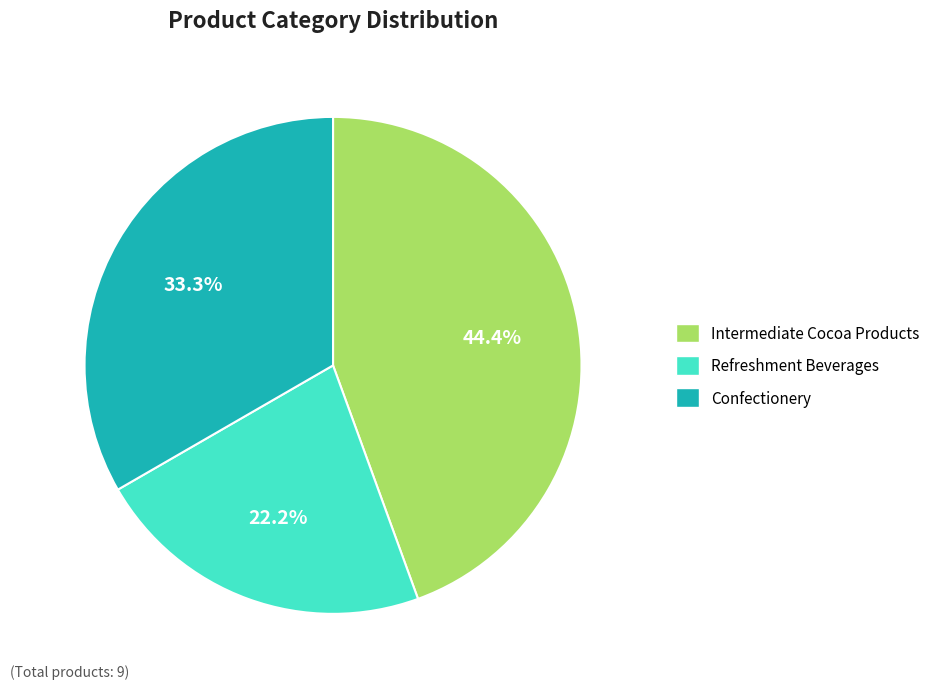

What is the largest slice in the pie chart?

Intermediate Cocoa Products